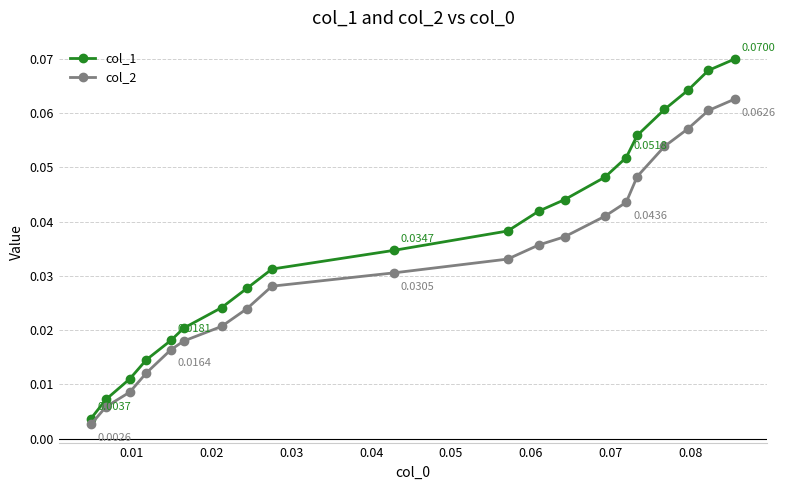

True or false: col_2 has more than 0 points higher than both neighbors.

False